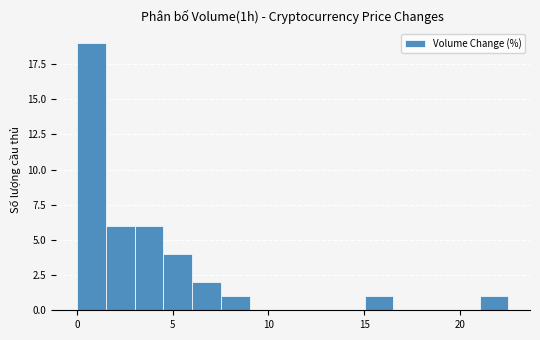

Read against the x-axis, roughly where is the centre of the tallest bar?

1.0